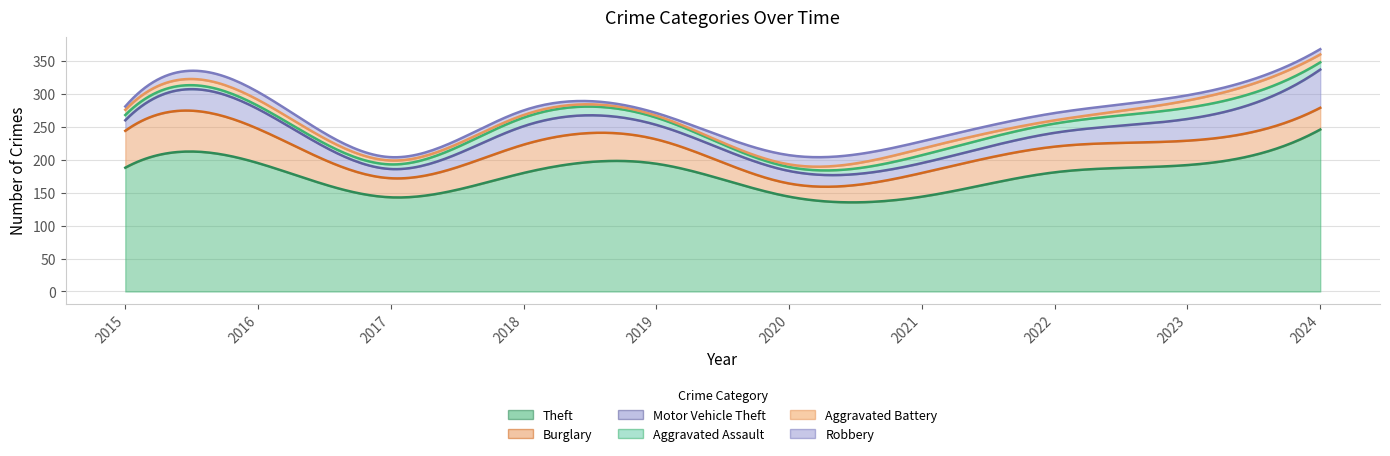

What is the difference between the Aggravated Battery values at 2019 and 2021?

7